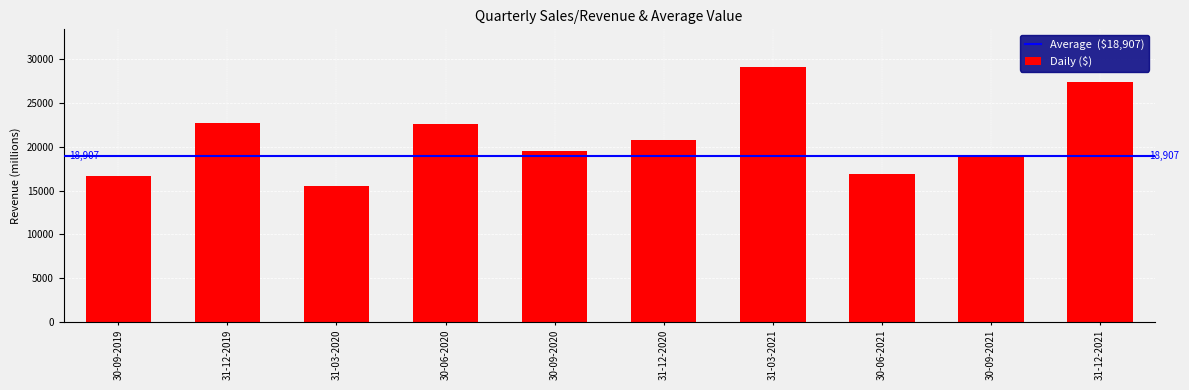

What is the approximate value at 30-06-2021?

16865.7